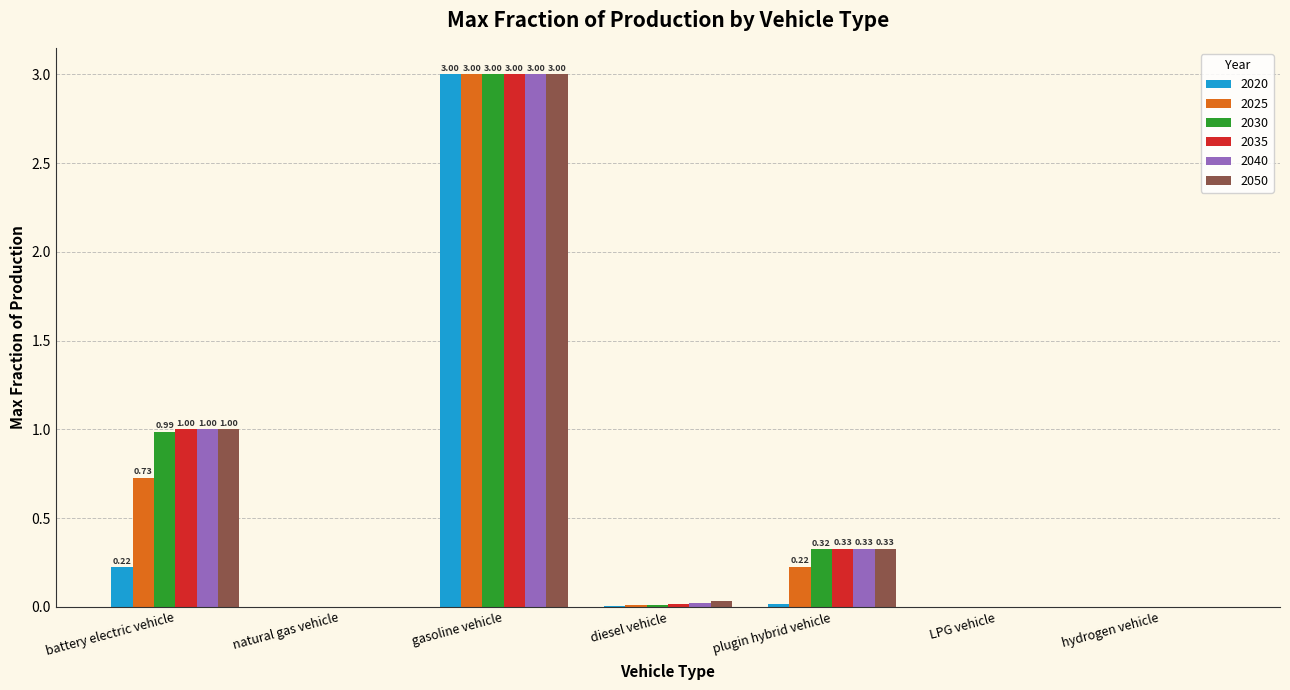

What is the sum of all 2040 values?

4.4